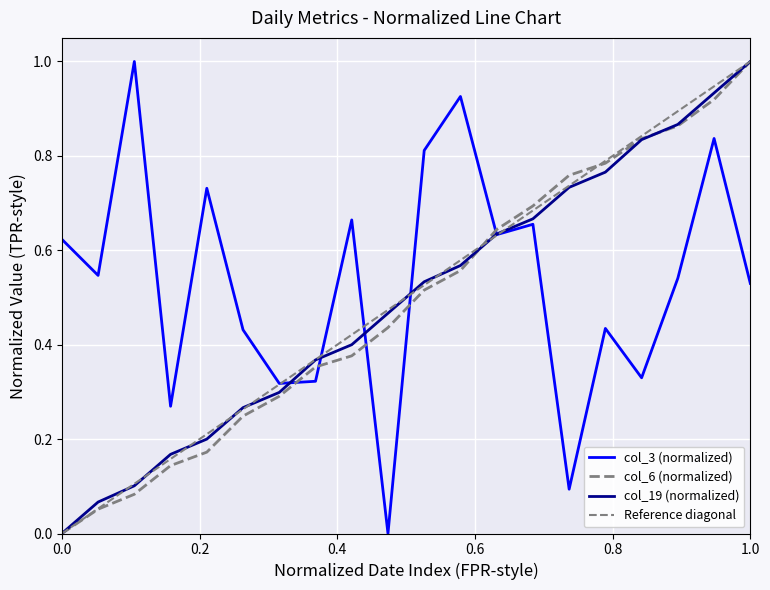

What are all the series names shown in the legend?

col_3, col_6, col_19